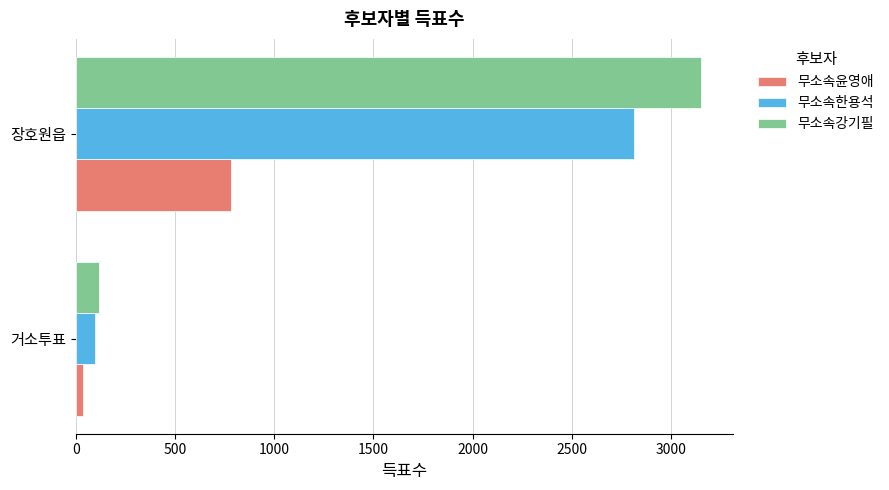

The 무소속한용석 series shows 967 at 장호원읍. True or false?

False